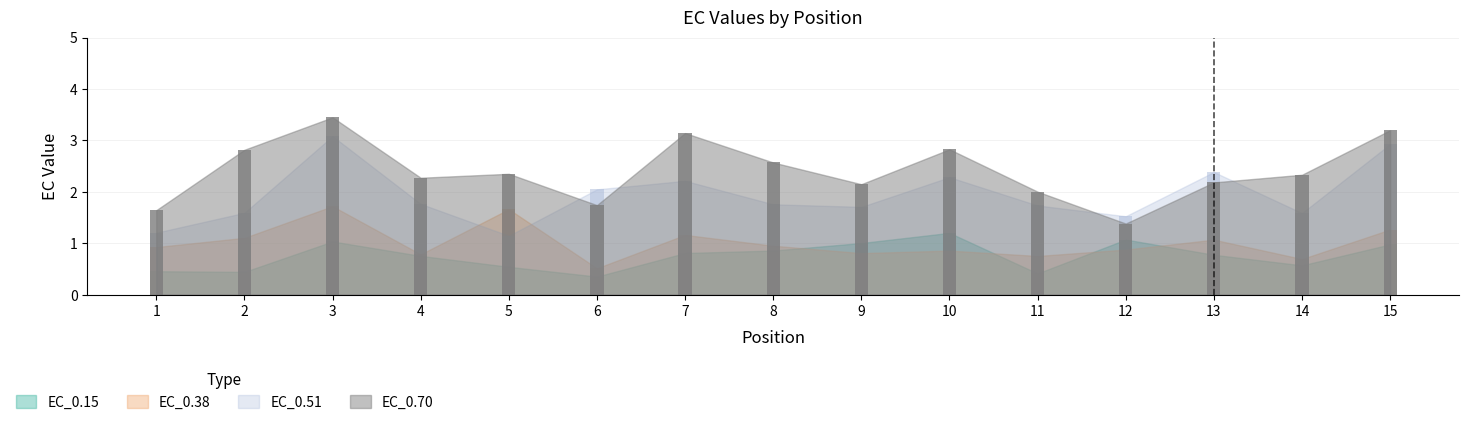

Which series has the widest spread of values?

EC_0.70